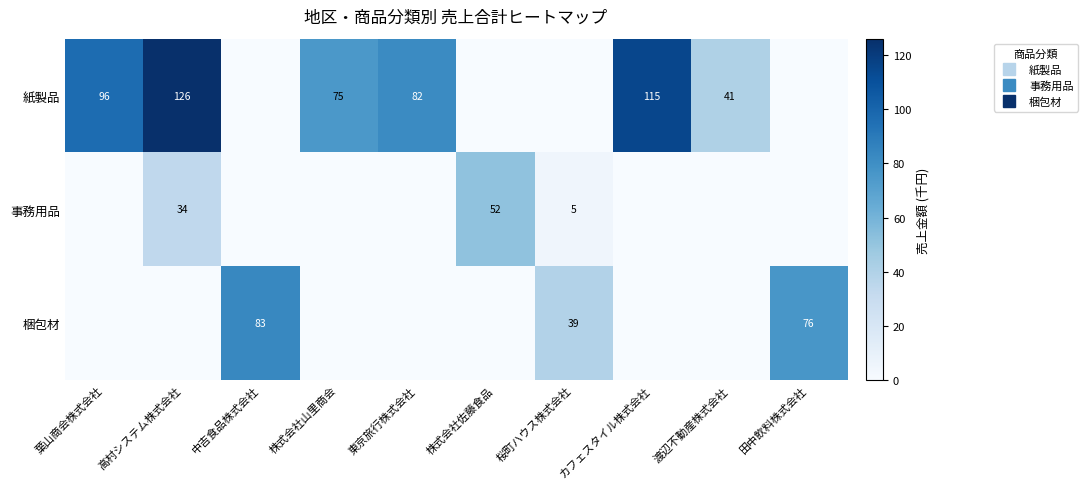

What is the highest value of the 紙製品 series?

126.0